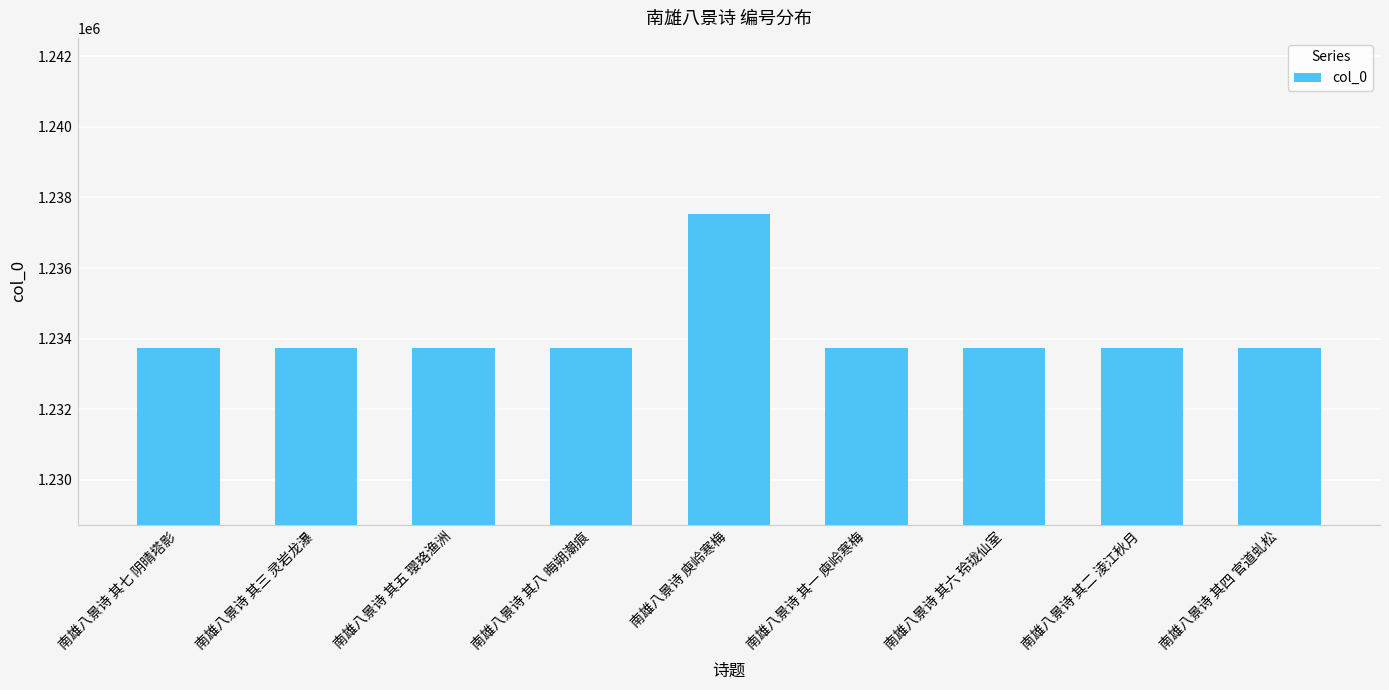

What is the maximum value shown in the chart?

1237521